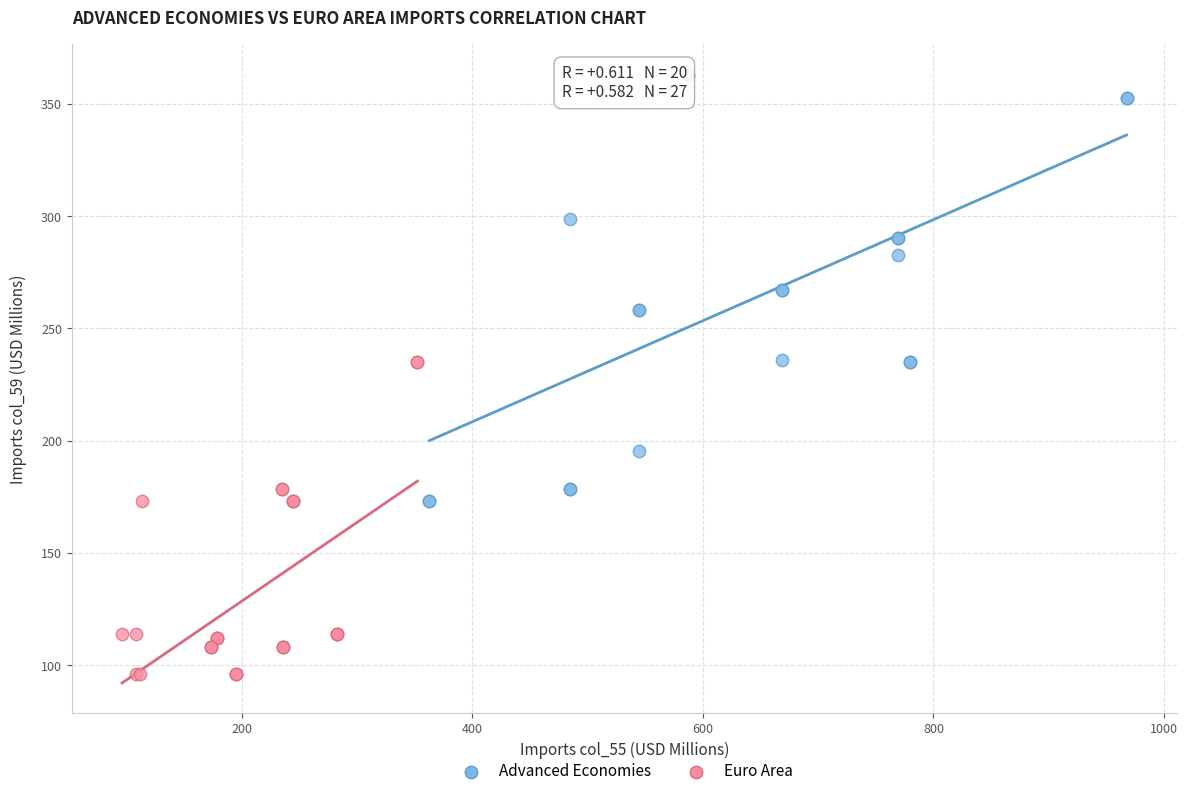

Which series reaches the minimum Y coordinate?

Euro Area